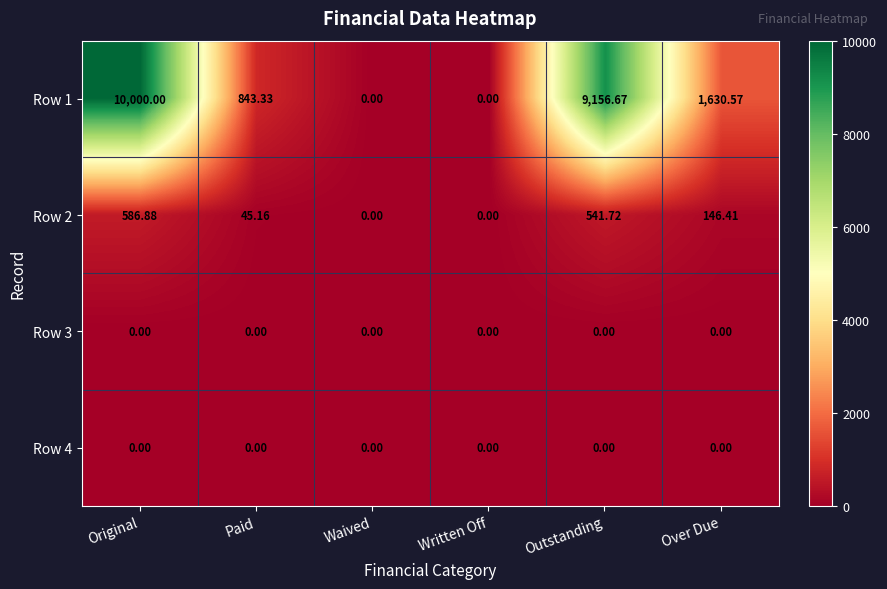

At which label does Row 1 first exceed 1630?

Original